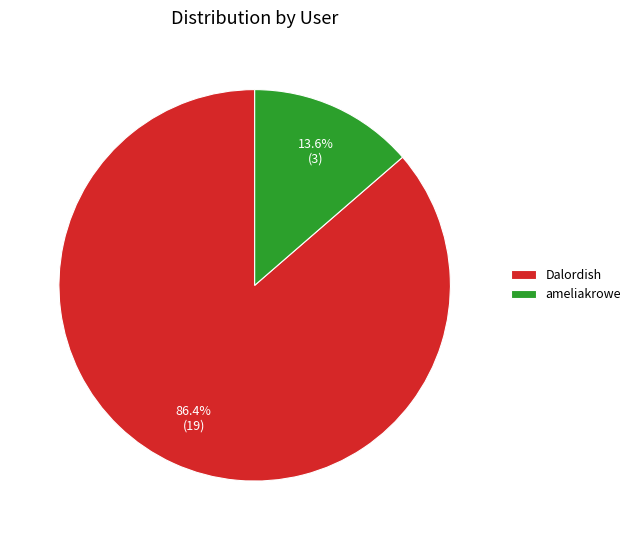

Between ameliakrowe and Dalordish, which is larger?

Dalordish